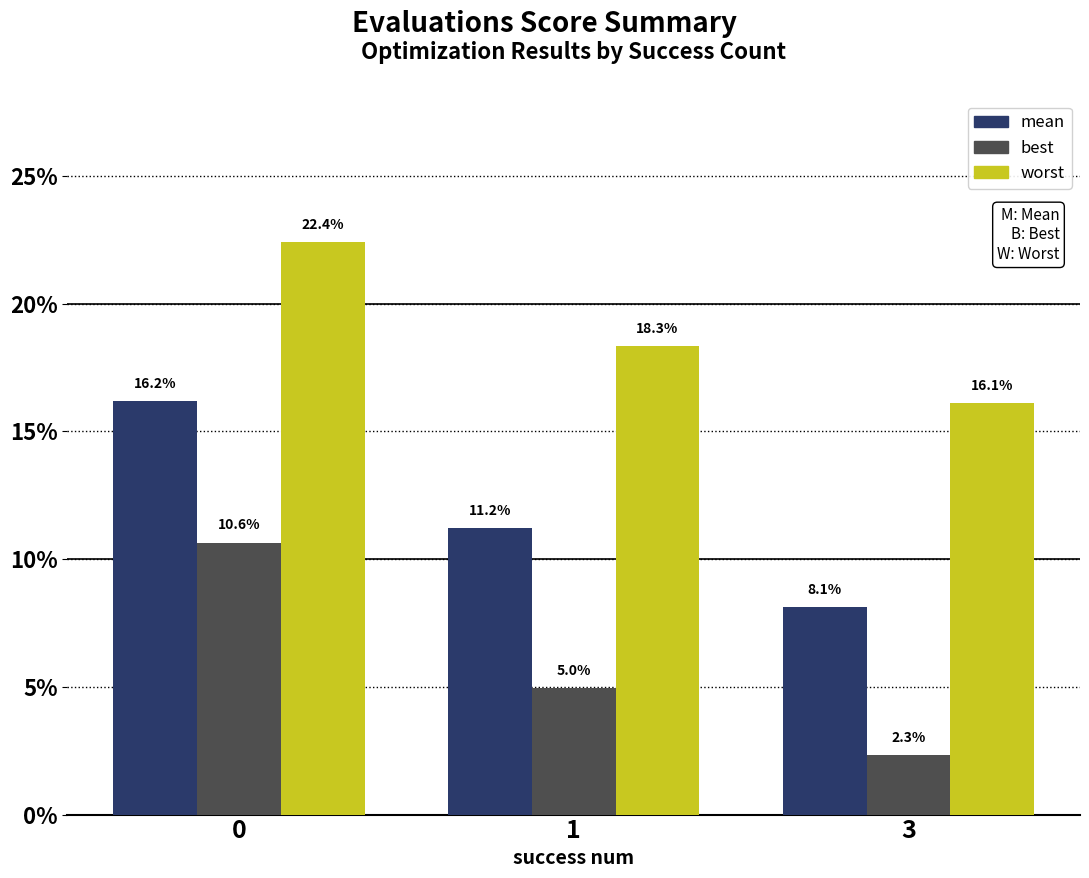

What is the approximate value of mean at 1?

0.1